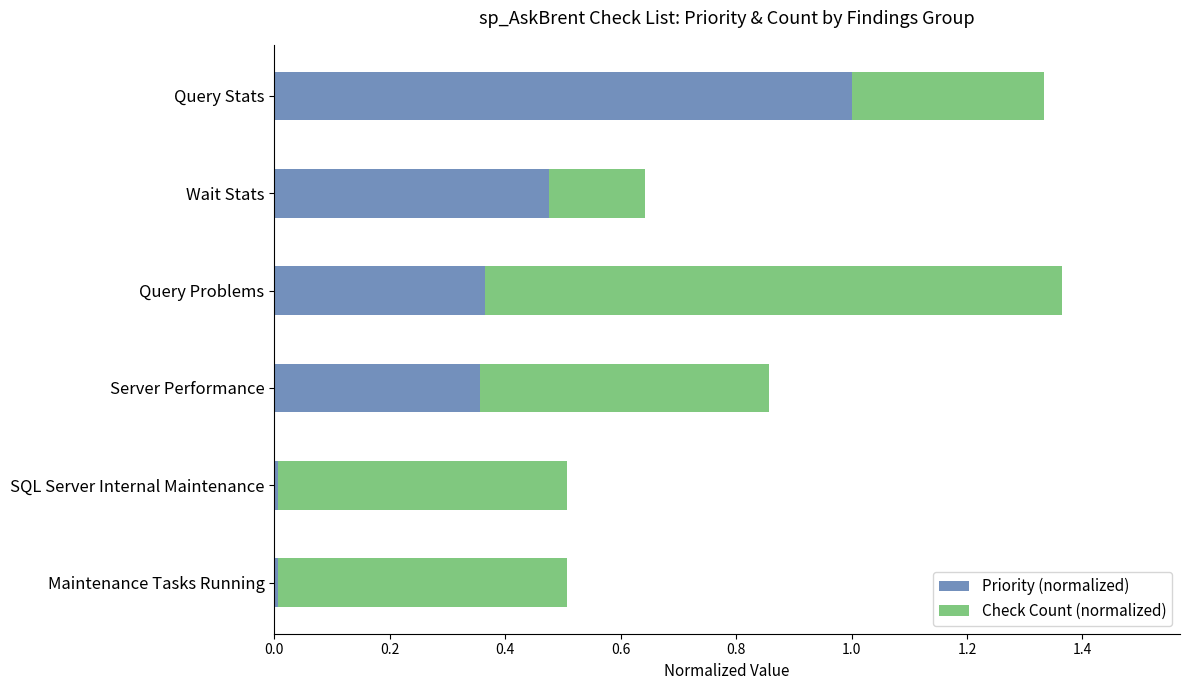

What is the highest value of the Priority (normalized) series?

1.0